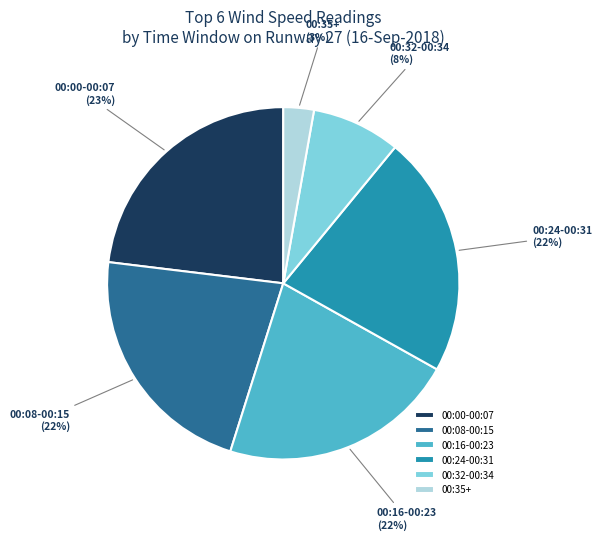

Combined, do 00:08-00:15 and 00:32-00:34 account for over 50%?

No